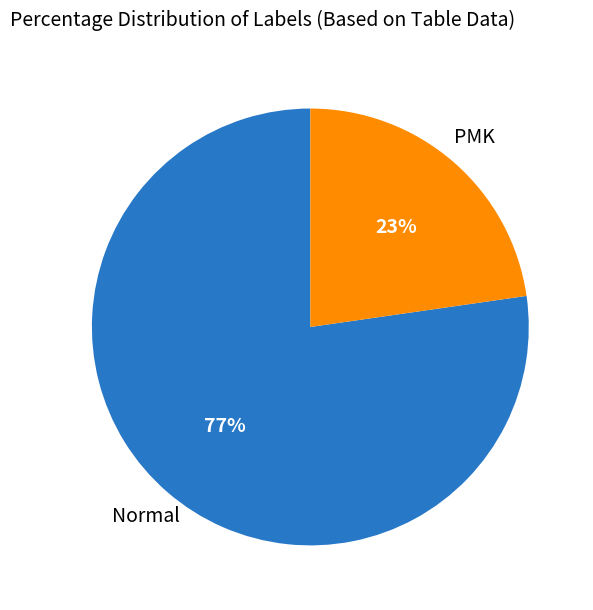

Is it true that Normal is 77% of the pie?

True